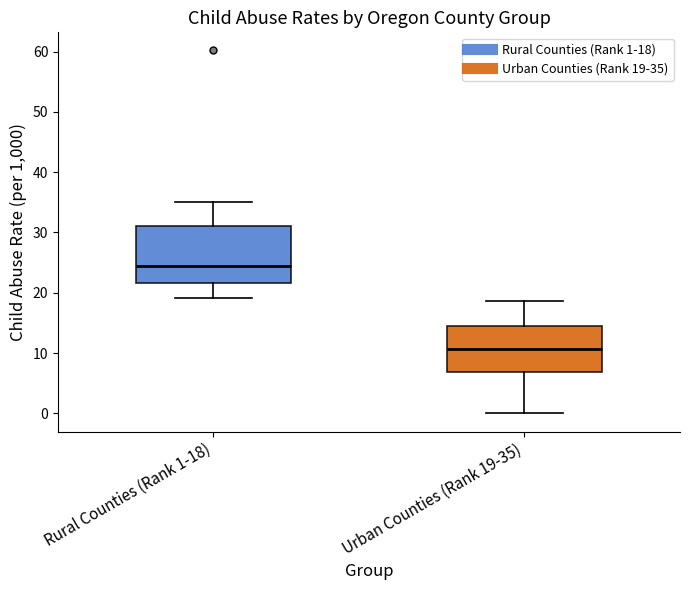

Which box is the tallest, from its lower edge to its upper edge?

Rural Counties (Rank 1-18)